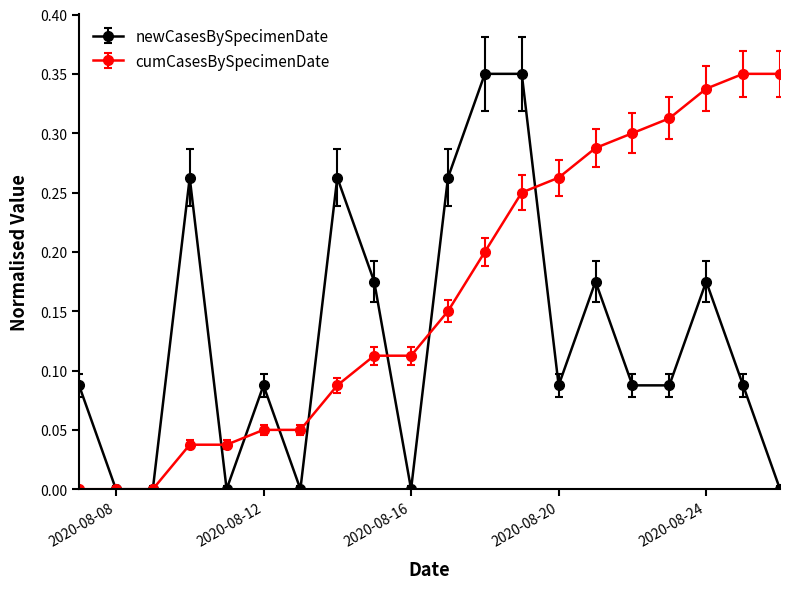

The newCasesBySpecimenDate series shows 0.1 at 2020-08-11. True or false?

False